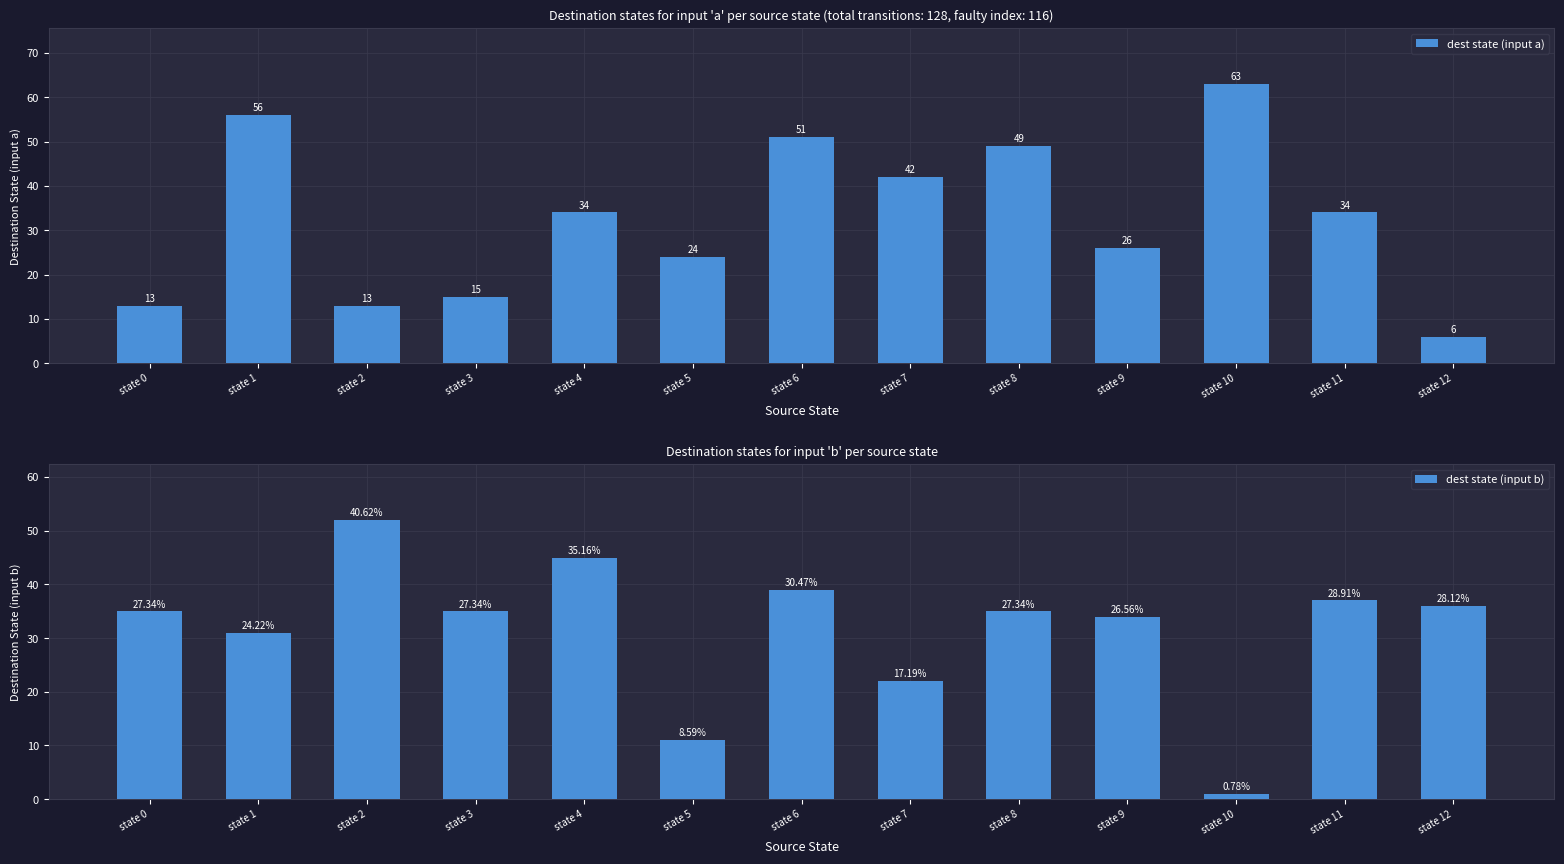

Reading right to left, extract all data points from this chart.

dest state (input a): 6	34	63	26	49	42	51	24	34	15	13	56	13
dest state (input b): 36	37	1	34	35	22	39	11	45	35	52	31	35